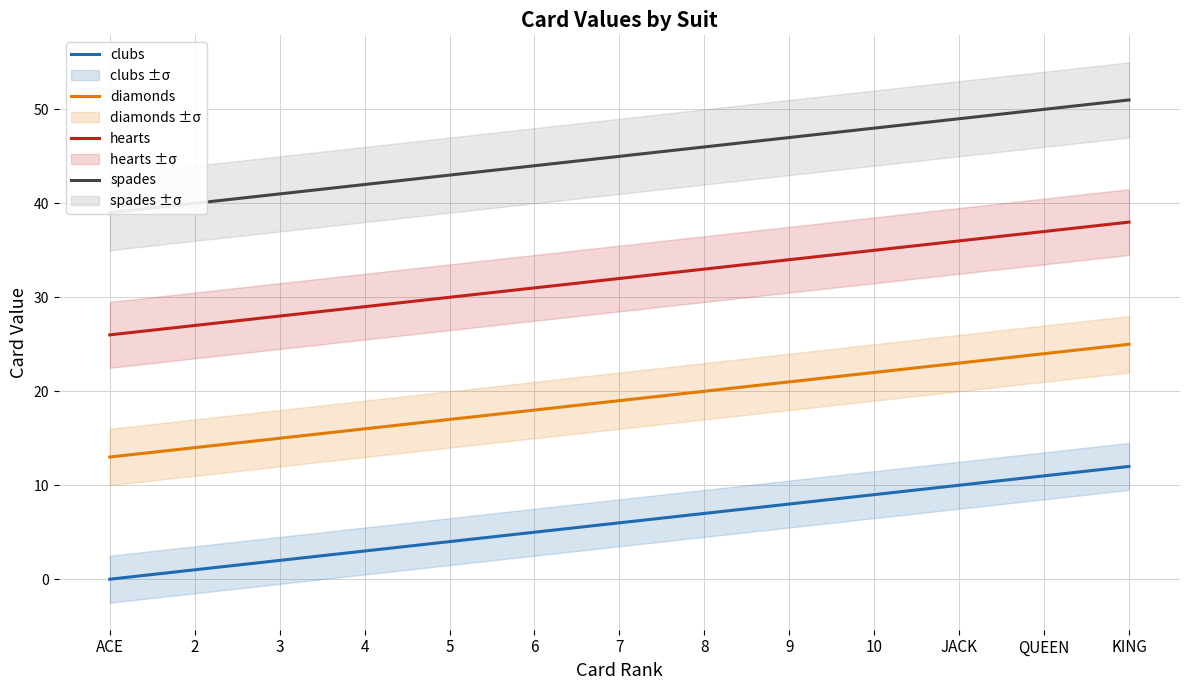

Which series has the widest spread of values?

clubs